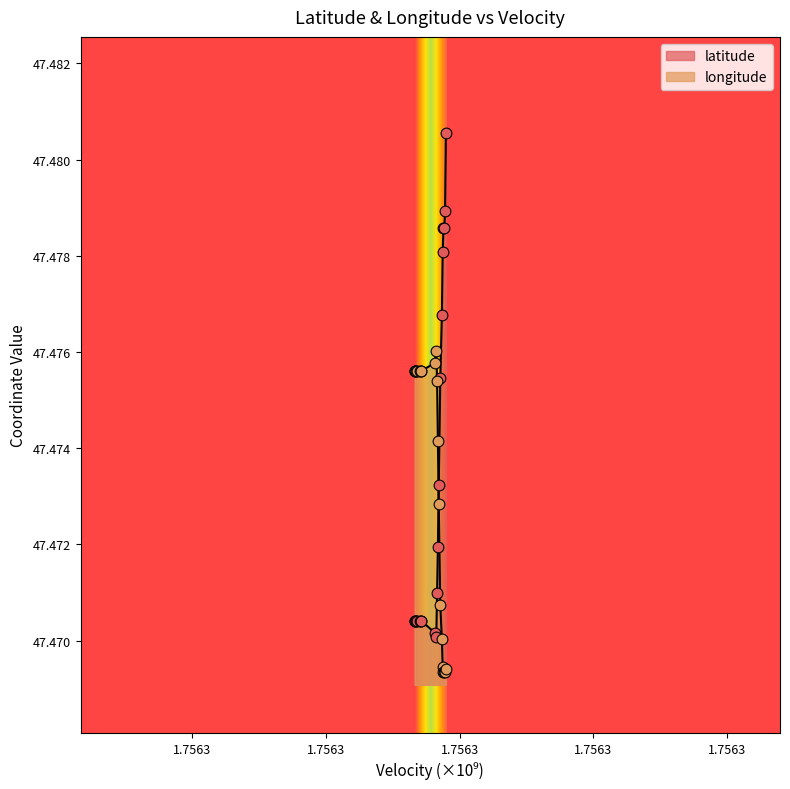

Which series has the largest total across all categories?

latitude